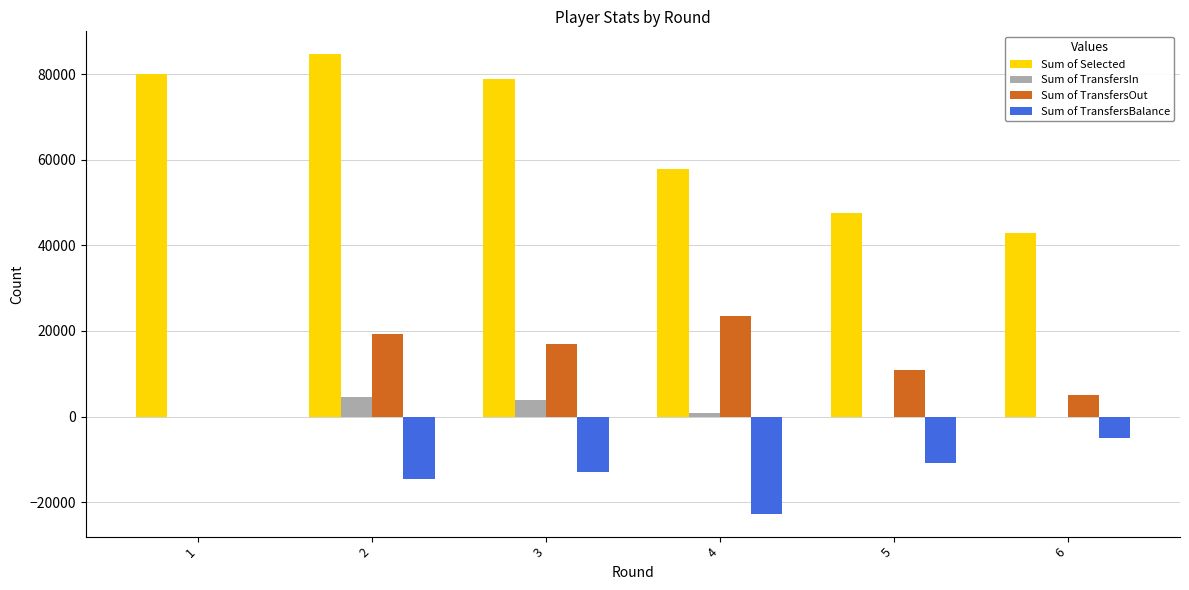

Reading right to left, list all the values displayed in this chart.

Sum of Selected: 42866	47583	57819	78873	84641	79945
Sum of TransfersIn: 0	0	836	3886	4559	0
Sum of TransfersOut: 4925	10968	23529	16906	19273	0
Sum of TransfersBalance: -4925	-10968	-22693	-13020	-14714	0